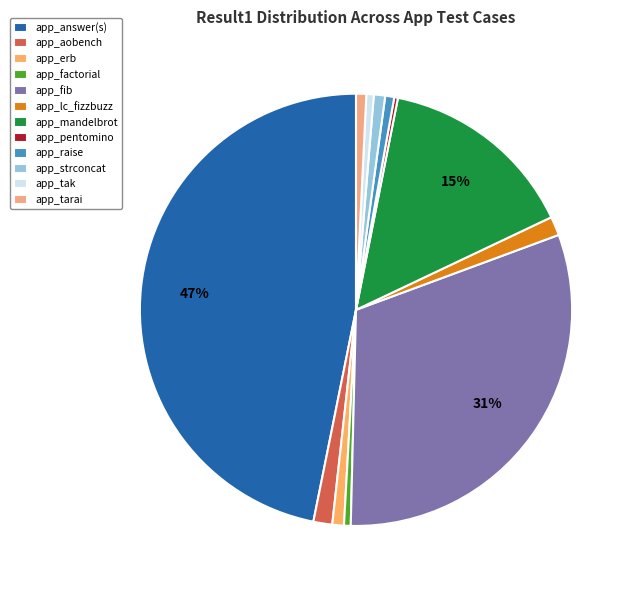

Which slice is the smallest?

app_pentomino